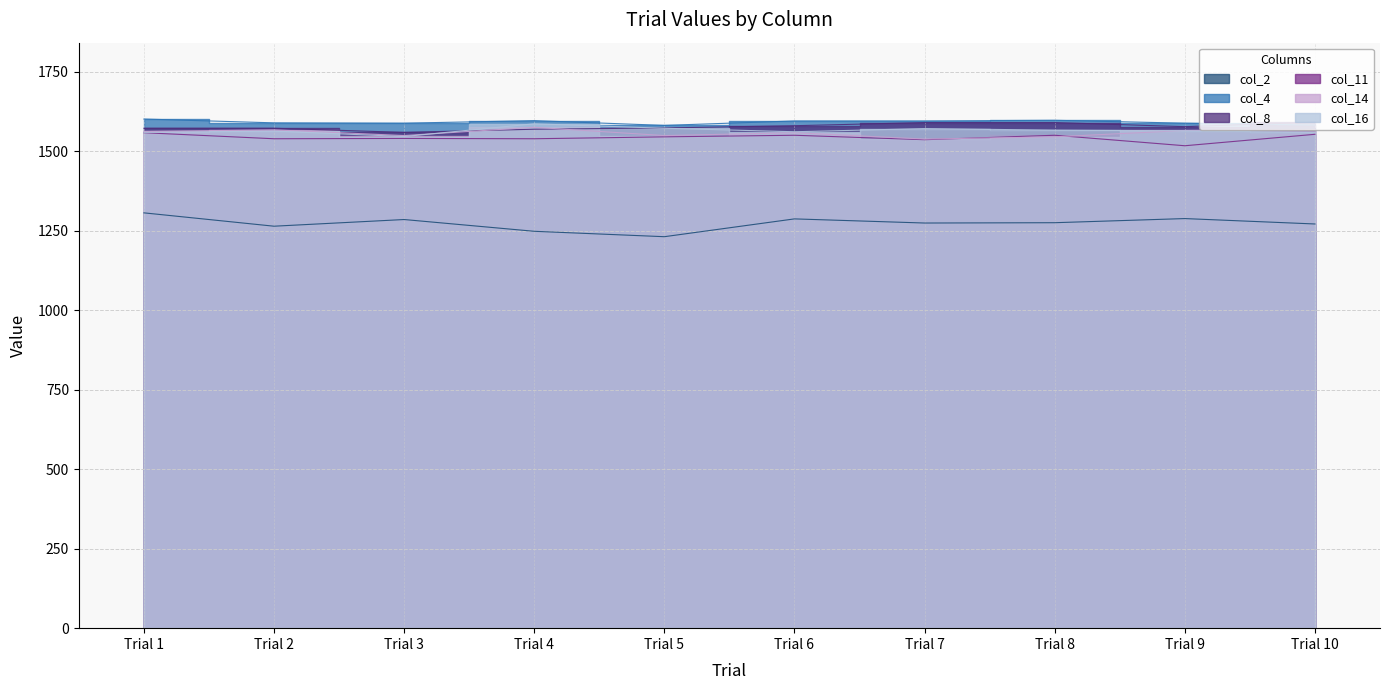

Is it true that col_2 equals 2006 at Trial 5?

False